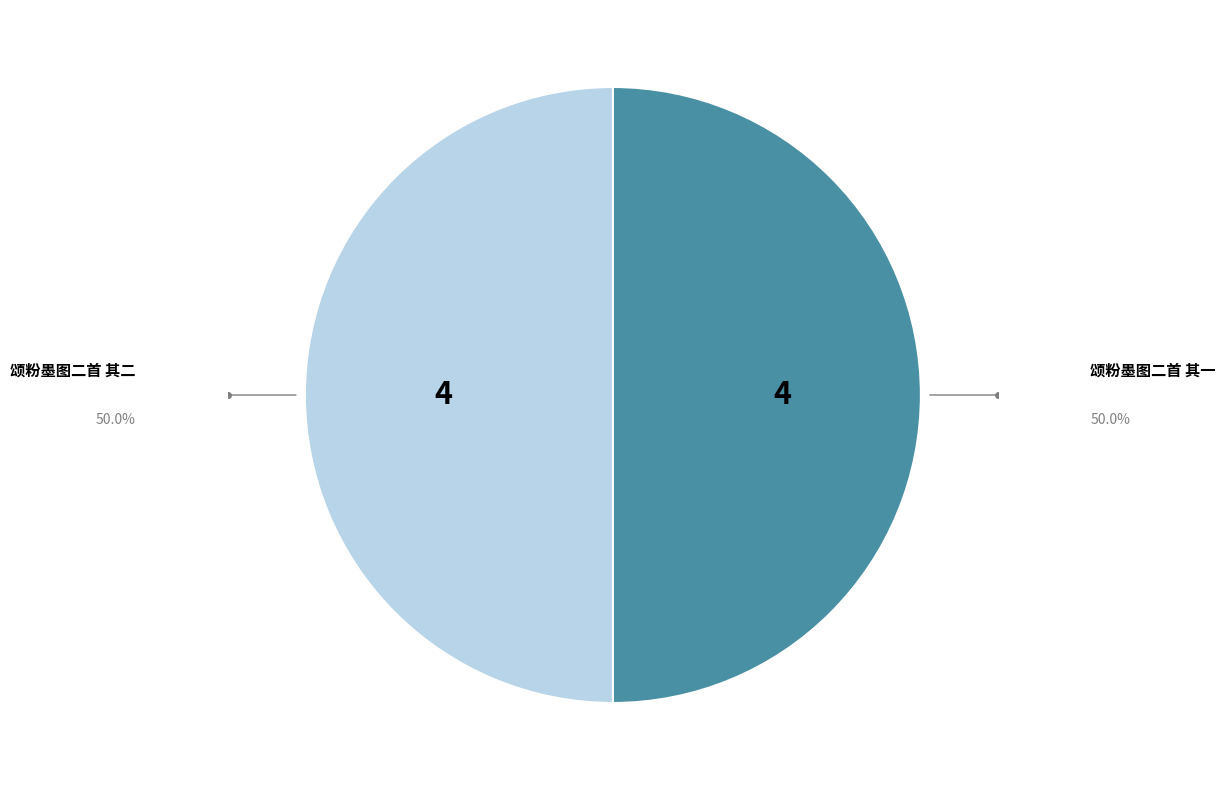

Do 颂粉墨图二首 其一 and 颂粉墨图二首 其二 together represent more than half of the pie?

Yes